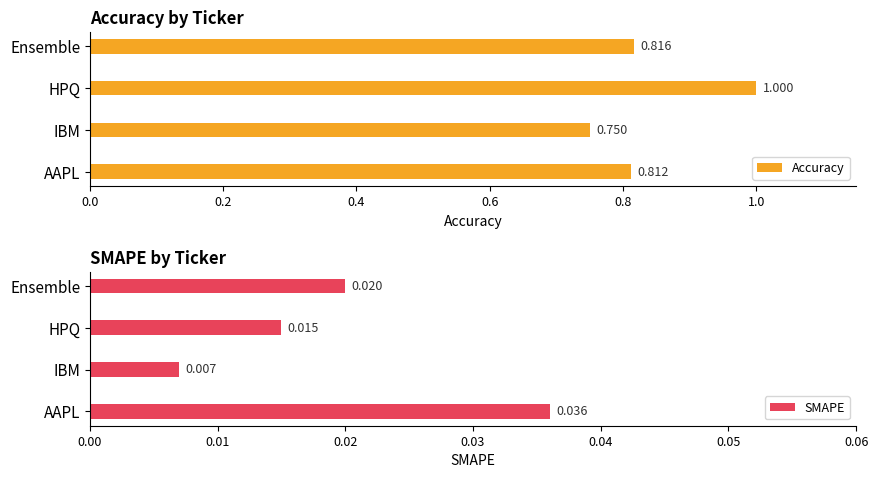

List the series in order of their overall mean, highest first.

Accuracy, SMAPE